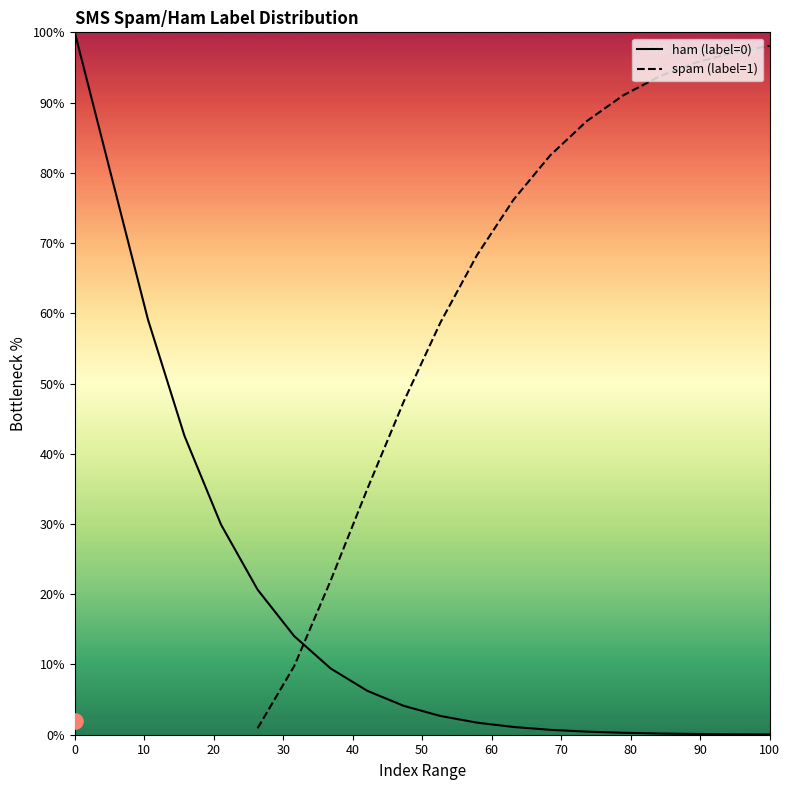

What are all the series names shown in the legend?

ham (label=0), spam (label=1)